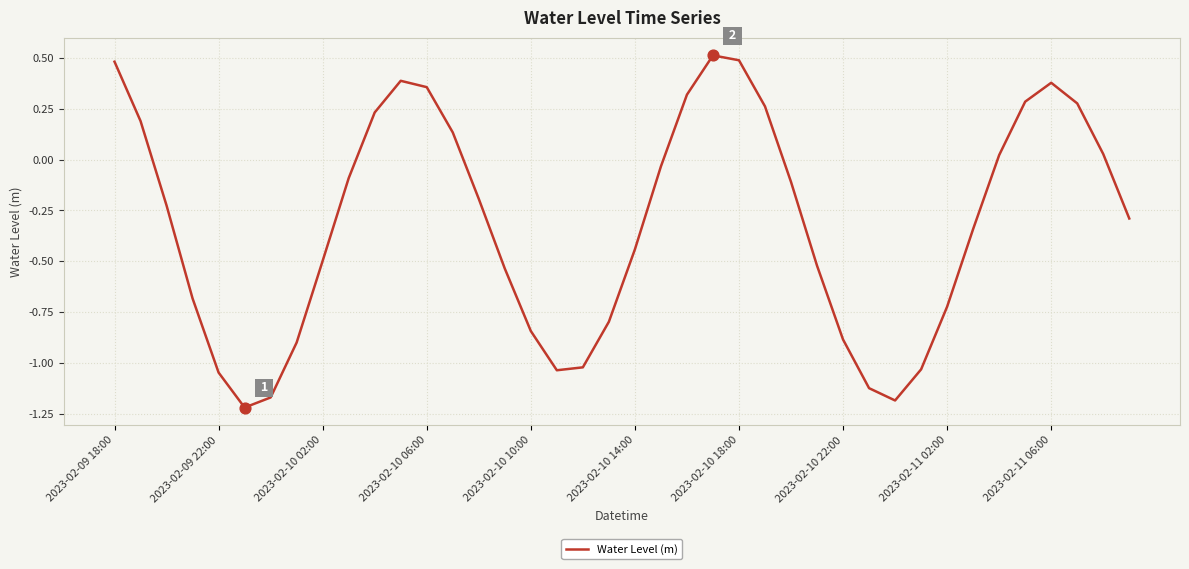

What is the difference between the maximum and minimum values?

1.7